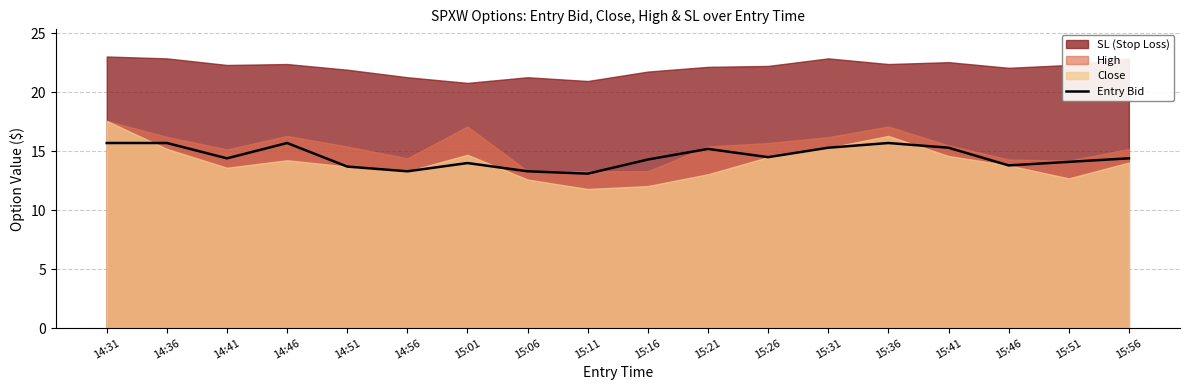

Reading left to right, extract all data points from this chart.

14:31=15.7	14:36=15.7	14:41=14.4	14:46=15.7	14:51=13.7	14:56=13.3	15:01=14.0	15:06=13.3	15:11=13.1	15:16=14.3	15:21=15.2	15:26=14.5	15:31=15.3	15:36=15.7	15:41=15.3	15:46=13.8	15:51=14.1	15:56=14.4